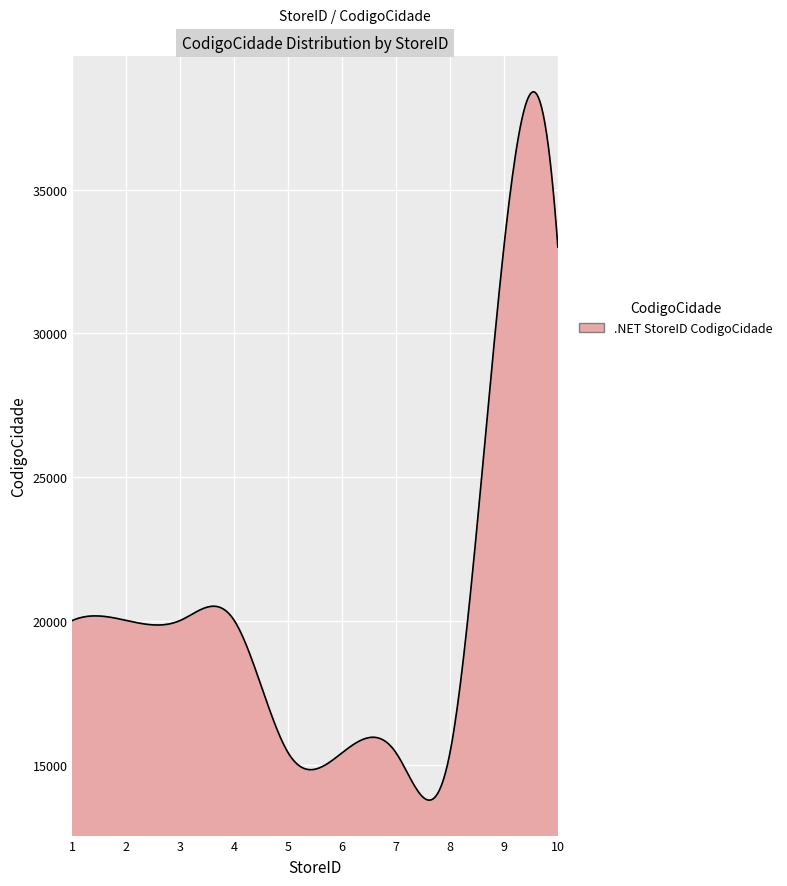

True or false: the data has more than 0 interior local peaks.

True